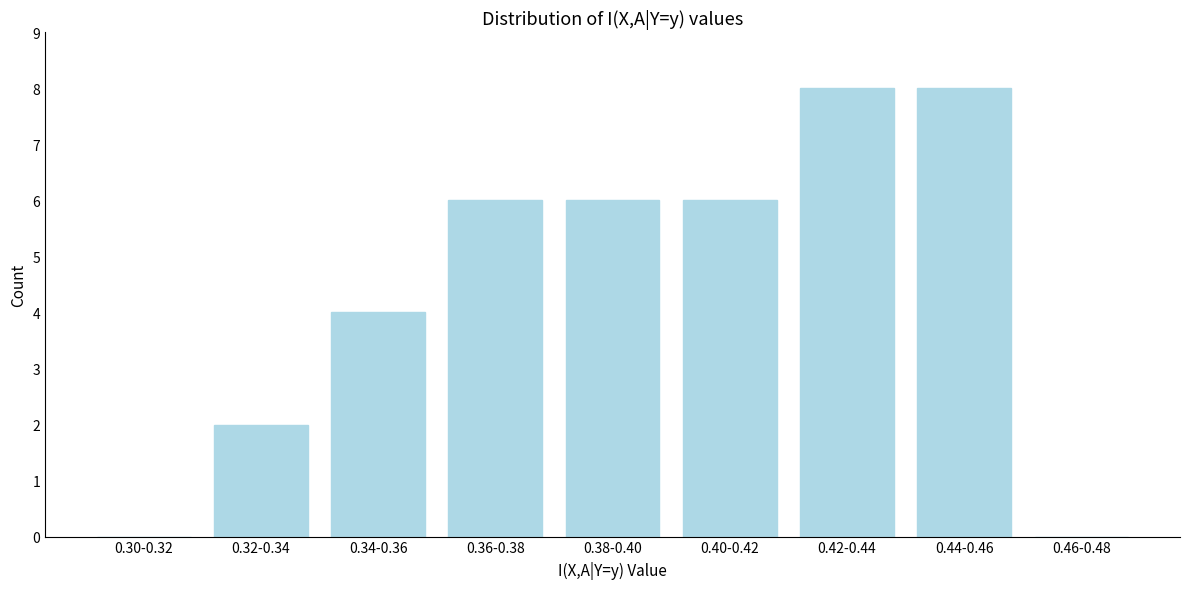

Reading left to right, what are all the values shown in this chart?

0.30-0.32=0	0.32-0.34=2	0.34-0.36=4	0.36-0.38=6	0.38-0.40=6	0.40-0.42=6	0.42-0.44=8	0.44-0.46=8	0.46-0.48=0